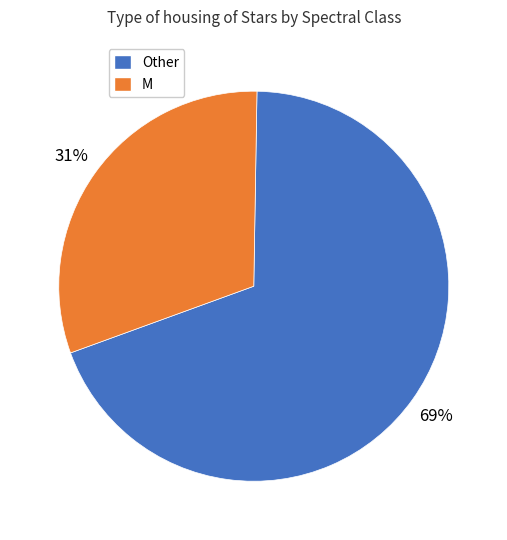

To the nearest percent, what is the average slice percentage?

50%